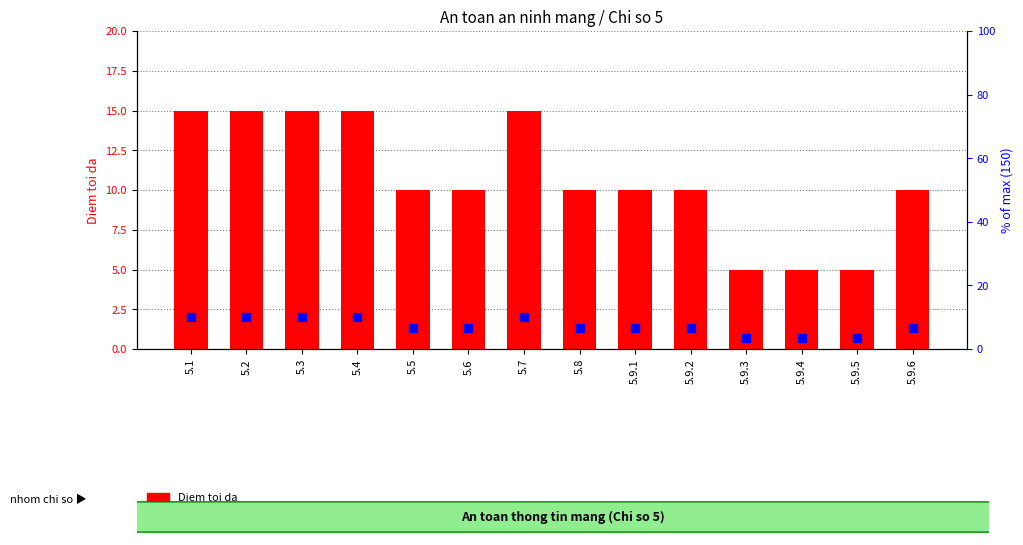

What are all the series names shown in the legend?

Diem toi da, % of max (150)